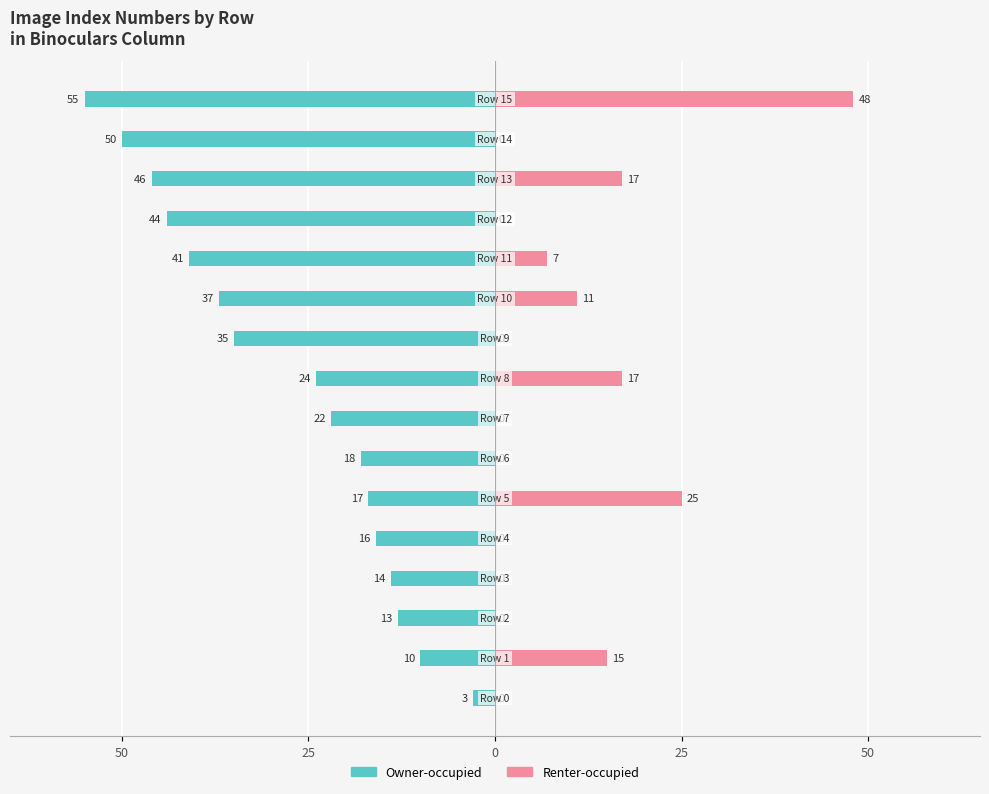

What value does the Owner-occupied series have at 13, to the nearest 10?

-50